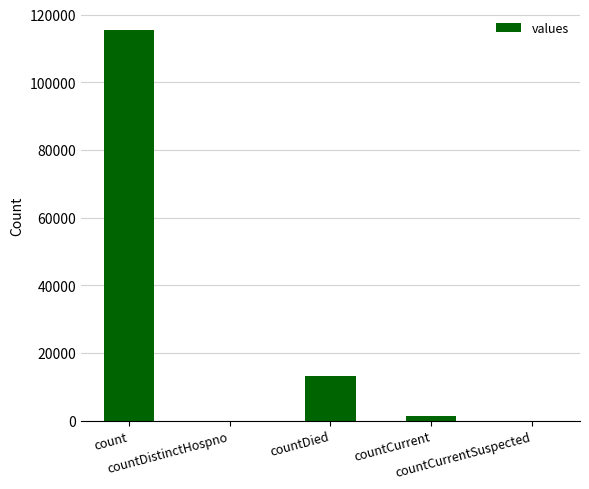

Reading right to left, list all the values displayed in this chart.

0	1383	13343	0	115379